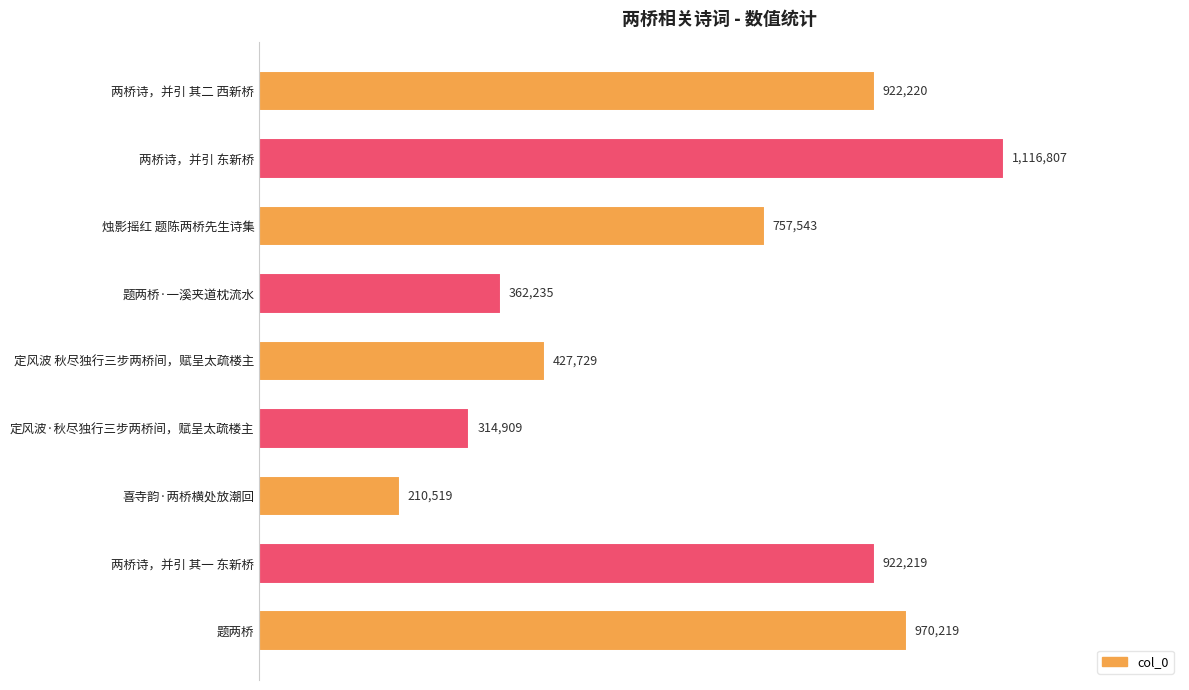

List the labels in order of value, largest first.

两桥诗，并引 东新桥, 题两桥, 两桥诗，并引 其二 西新桥, 两桥诗，并引 其一 东新桥, 烛影摇红 题陈两桥先生诗集, 定风波 秋尽独行三步两桥间，赋呈太疏楼主, 题两桥·一溪夹道枕流水, 定风波·秋尽独行三步两桥间，赋呈太疏楼主, 喜寺韵·两桥横处放潮回